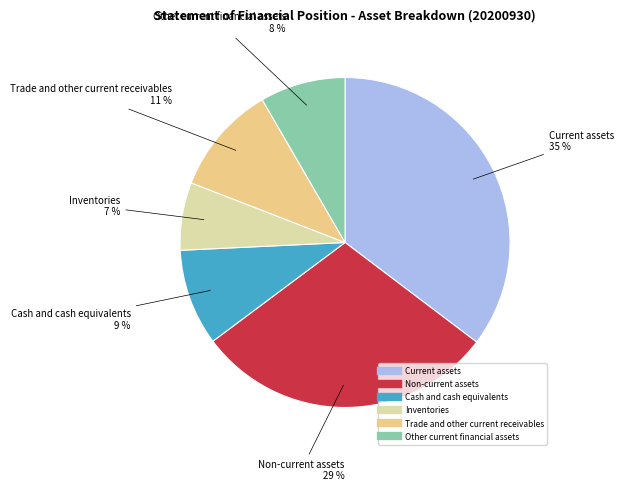

Count the number of slices in the pie.

6